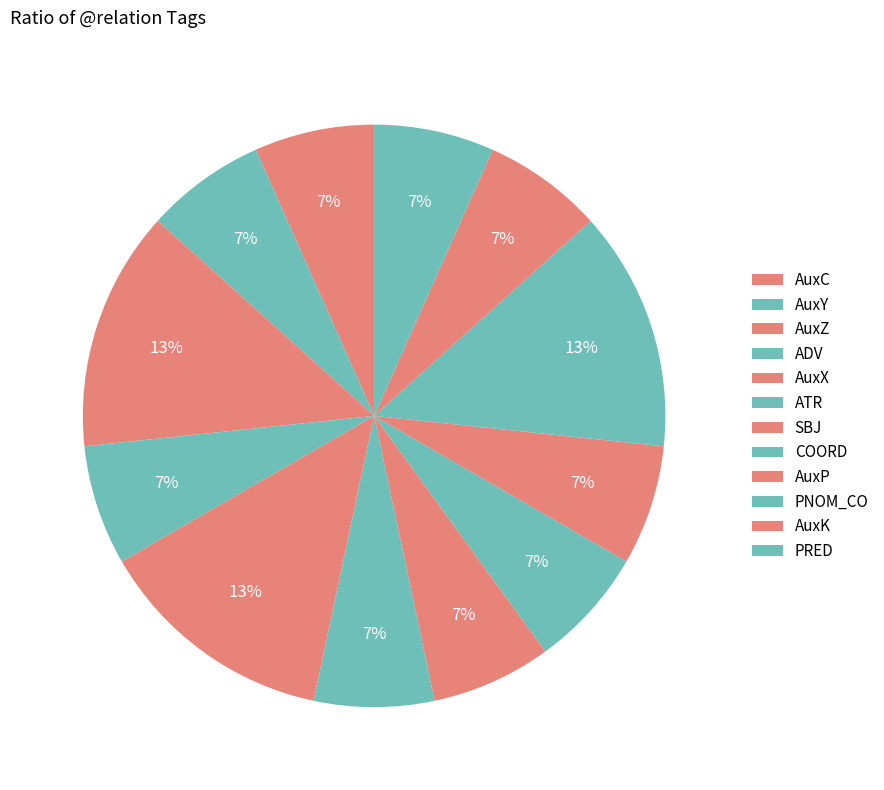

What is the total percentage of PRED and AuxP?

13.3%